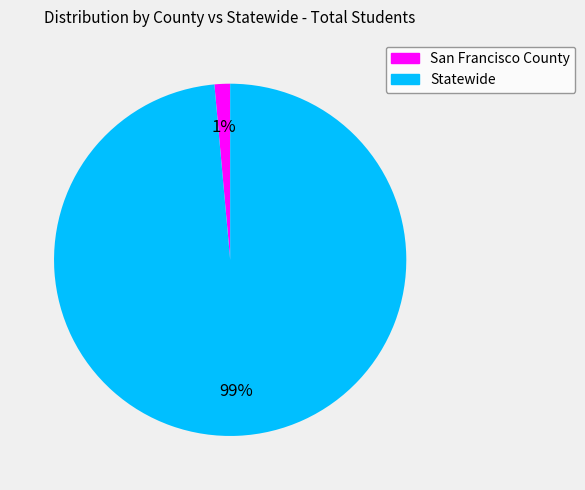

To the nearest percent, what is the average slice percentage?

50%